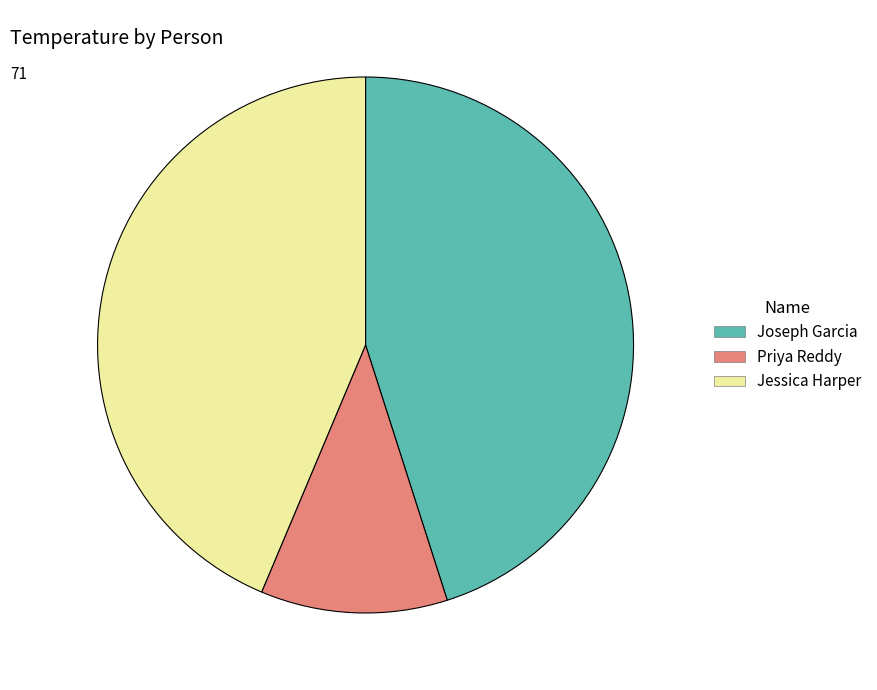

Do Priya Reddy and Joseph Garcia together represent more than half of the pie?

Yes